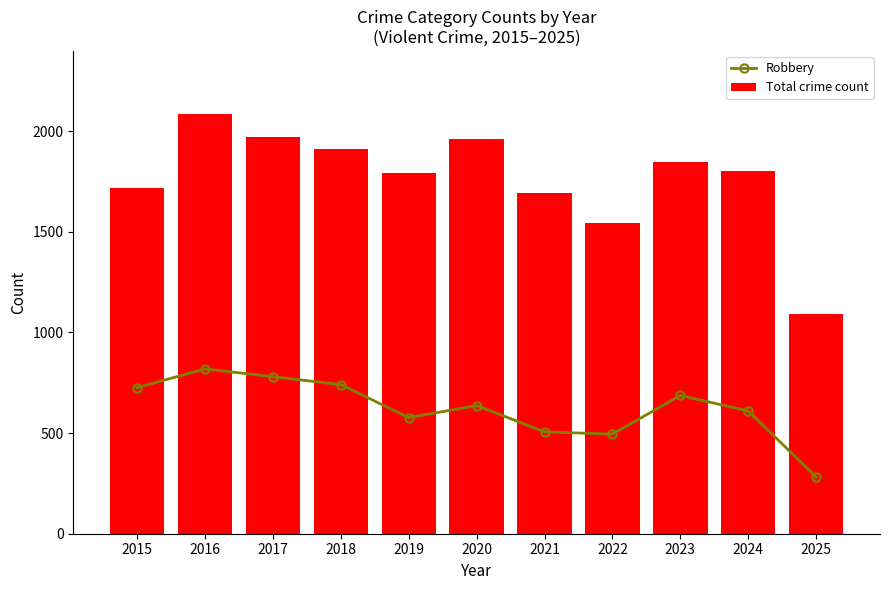

Reading left to right, list all the values displayed in this chart.

Robbery: 2015=726	2016=819	2017=780	2018=741	2019=577	2020=637	2021=506	2022=495	2023=687	2024=610	2025=282
Total crime count: 2015=1719	2016=2086	2017=1972	2018=1912	2019=1792	2020=1959	2021=1694	2022=1542	2023=1848	2024=1800	2025=1091